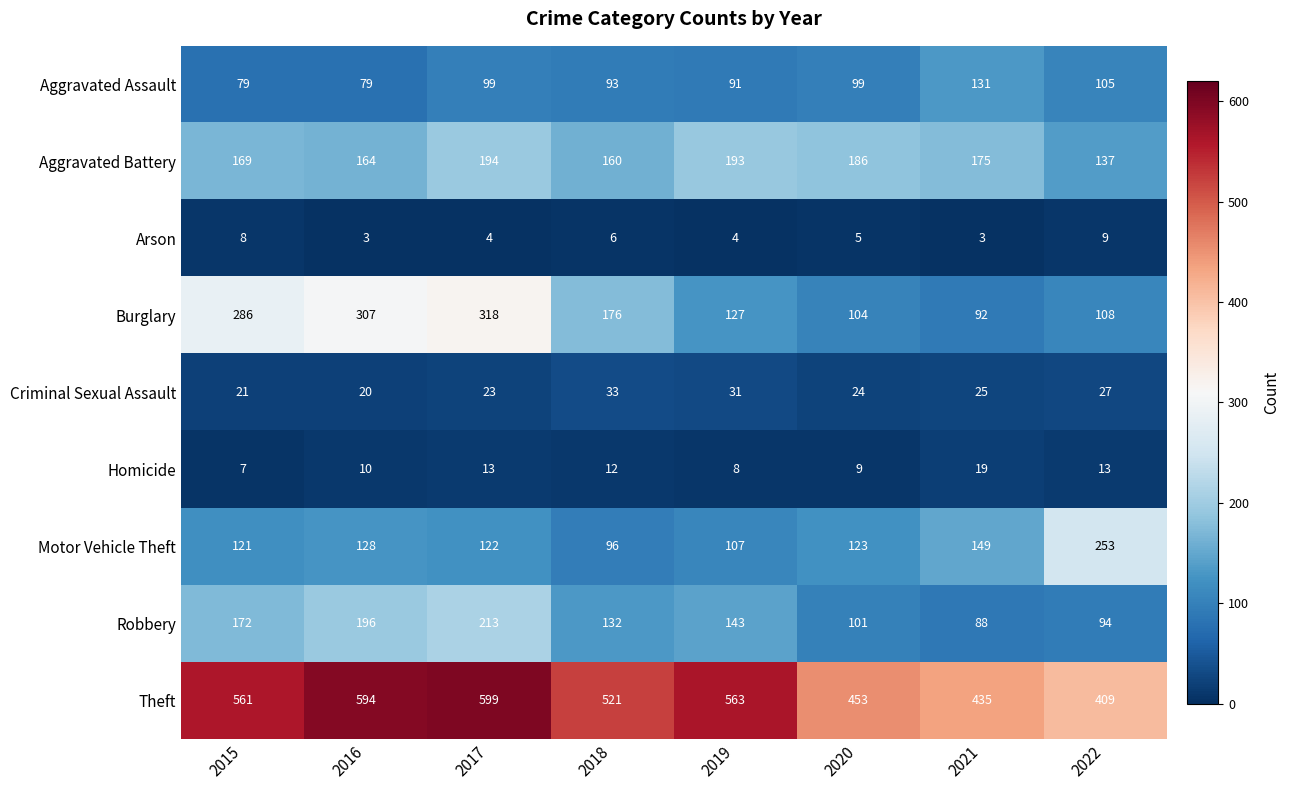

Where is Criminal Sexual Assault nearest to the value 26?

2021